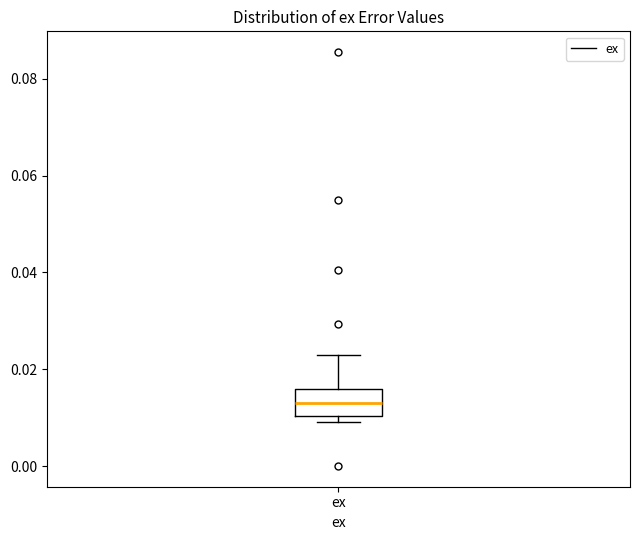

Transcribe this box plot: give where the median line is, the range the box spans, and where the two whiskers end, as read against the y-axis. The values are not printed on the chart, so give them approximately, as read against the axis.

median 0.014, box 0.010 to 0.016, whiskers 0.010 (just below the box's lower edge) to 0.022